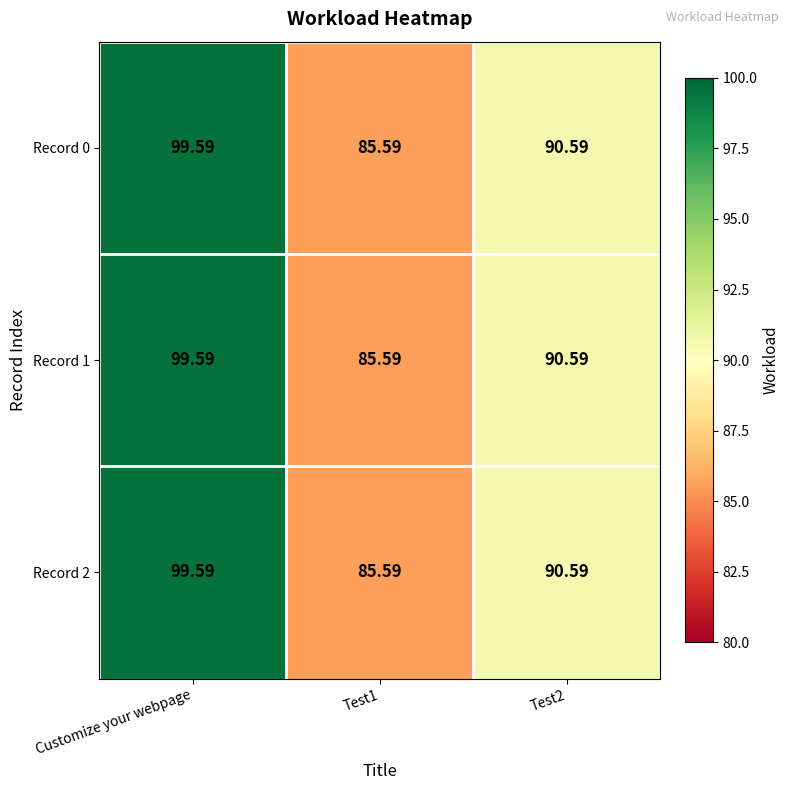

Where does the Record 2 series first go above 90?

Customize your webpage